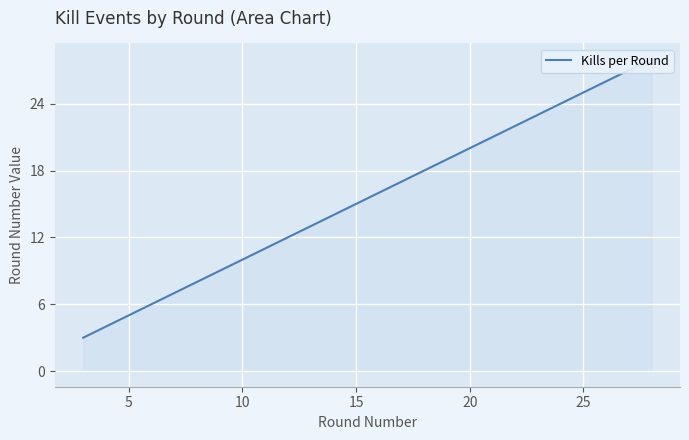

How many lines are shown in the chart?

1